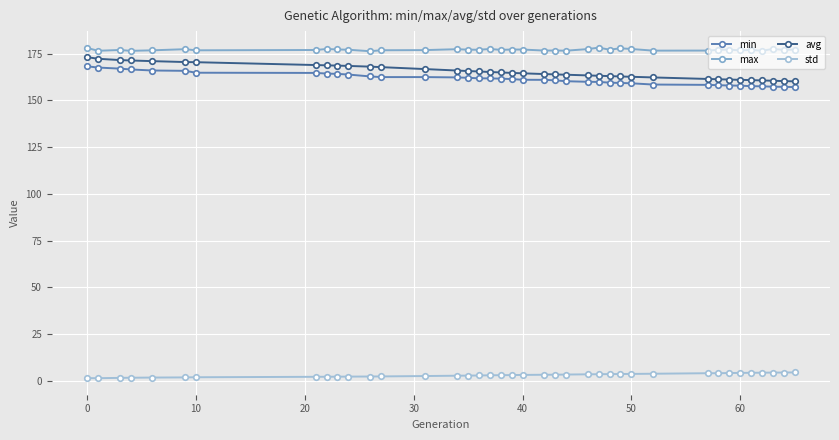

What is the value of the min point at the 29th from the left?

159.2